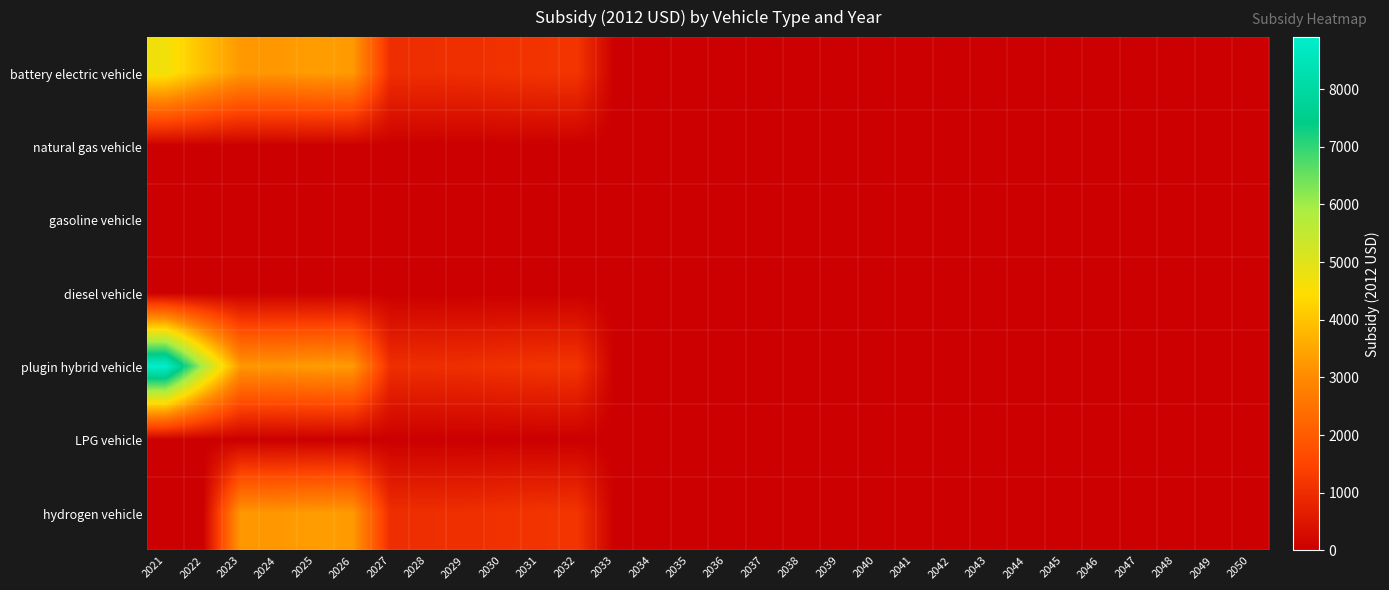

List the series in order of their peak value, lowest first.

natural gas vehicle, gasoline vehicle, diesel vehicle, LPG vehicle, hydrogen vehicle, battery electric vehicle, plugin hybrid vehicle